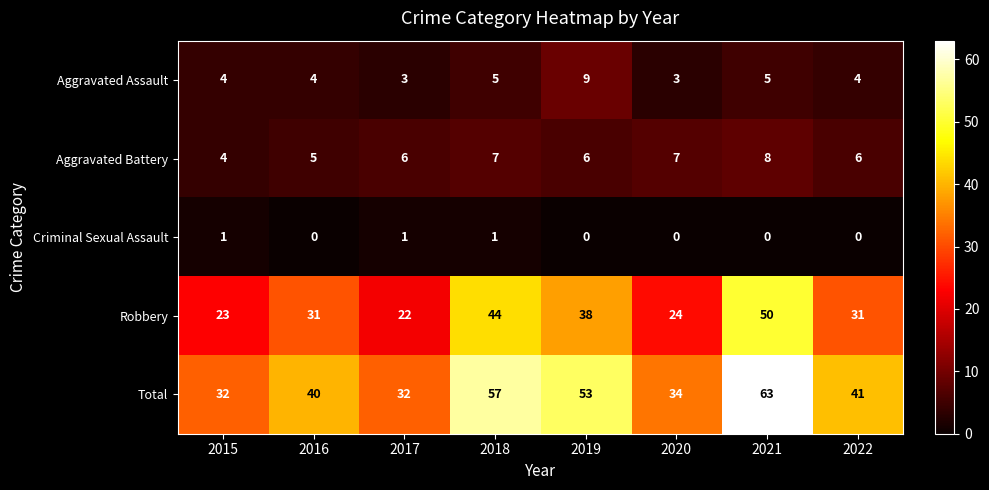

What is the total value across all series at 2018?

114